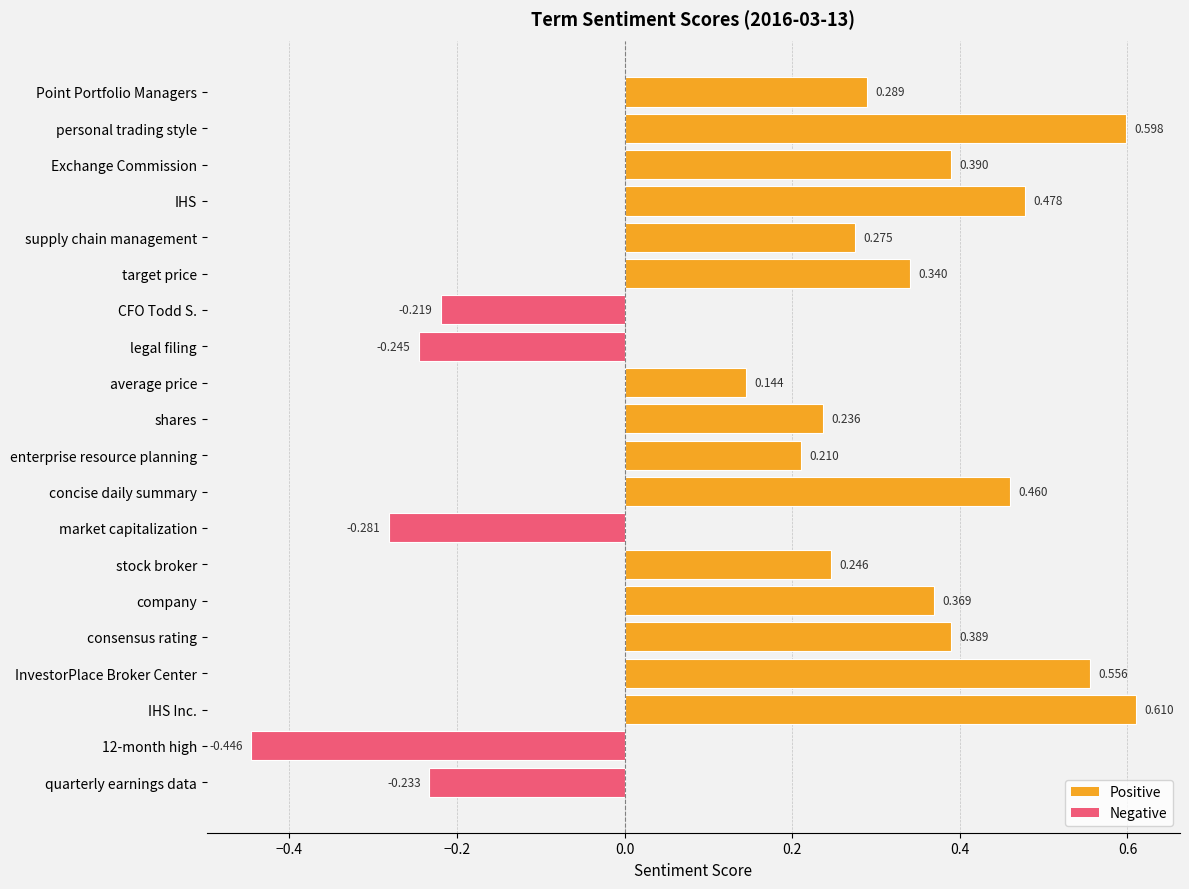

Where is the data nearest to the value 0?

average price